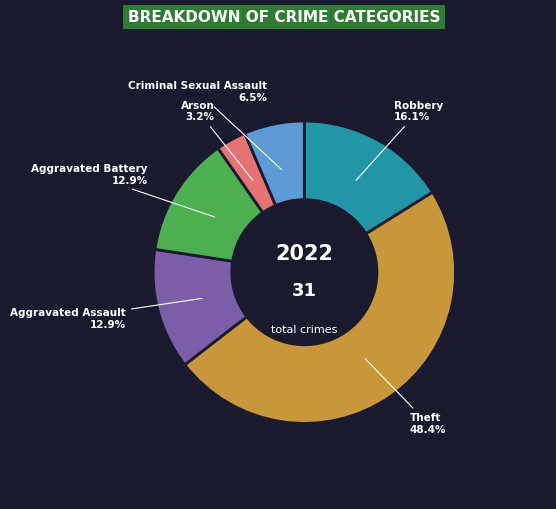

The Theft slice represents 39% of the pie. True or false?

False